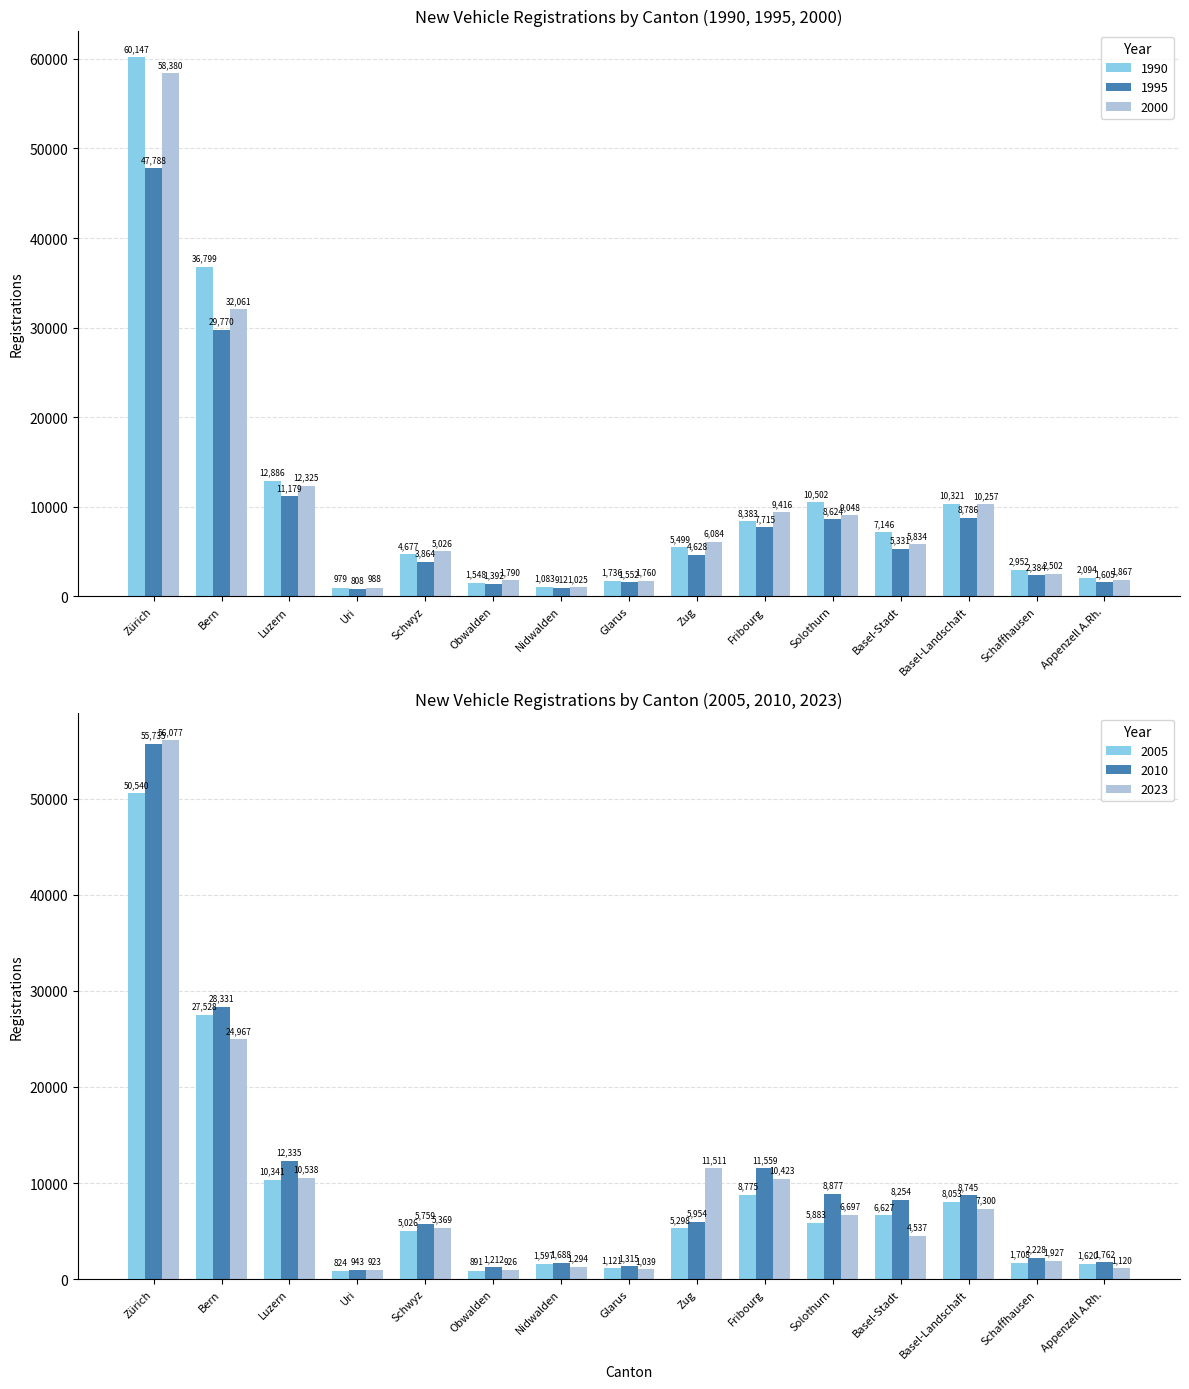

What is the average value of the 1990 series?

11117